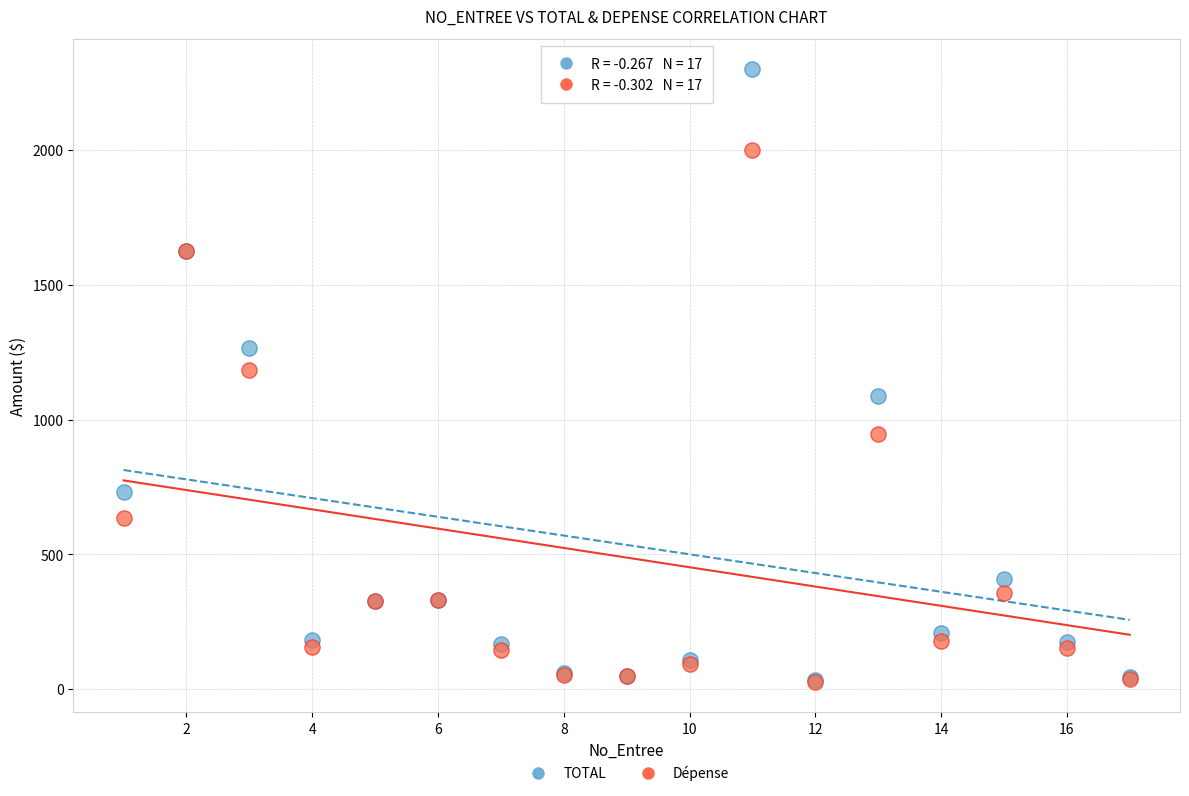

What are all the series names shown in the legend?

TOTAL, Dépense